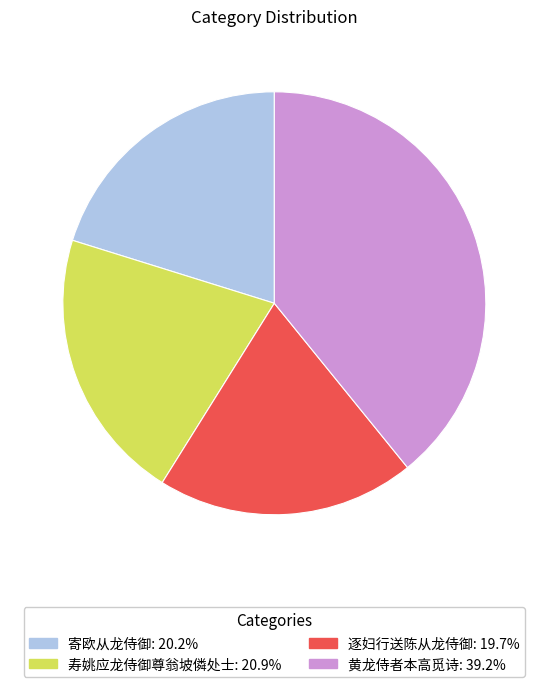

Is it true that 寄欧从龙侍御 is 6% of the pie?

False